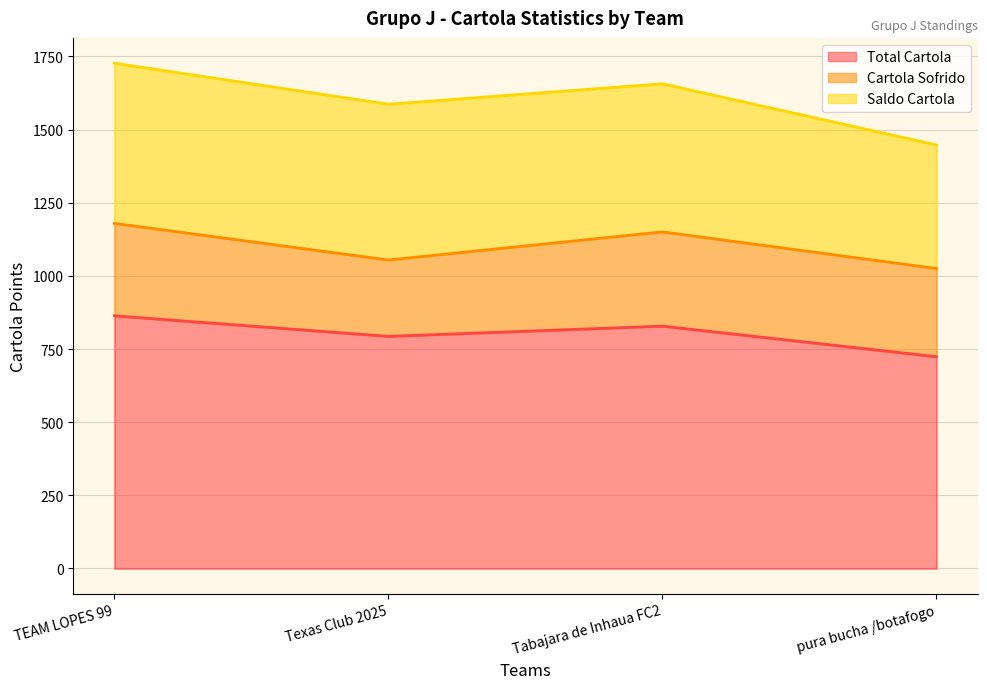

Where is the first local maximum for Cartola Sofrido?

Tabajara de Inhaua FC2